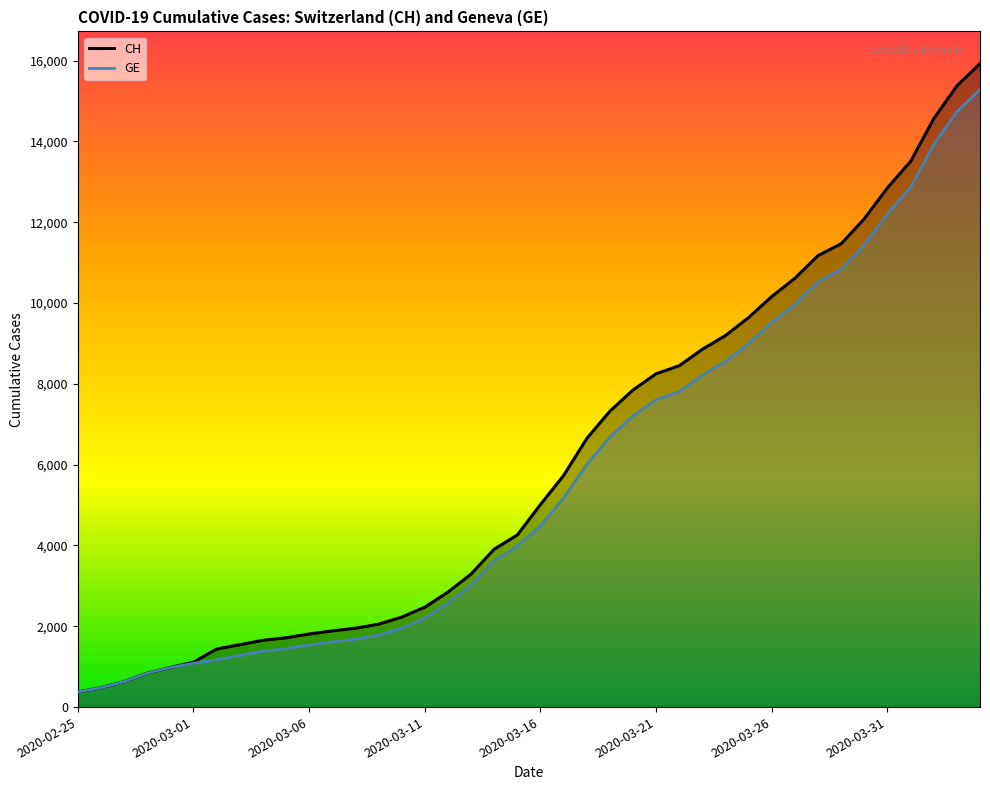

Does the chart have visible grid lines?

No